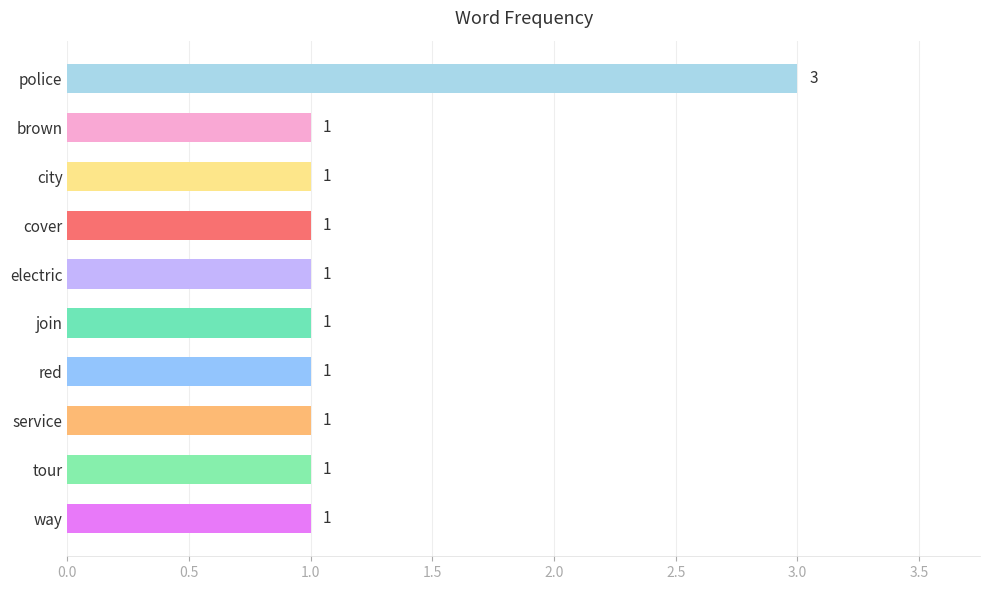

Reading top to bottom, transcribe all the data shown in this chart.

police=3	brown=1	city=1	cover=1	electric=1	join=1	red=1	service=1	tour=1	way=1